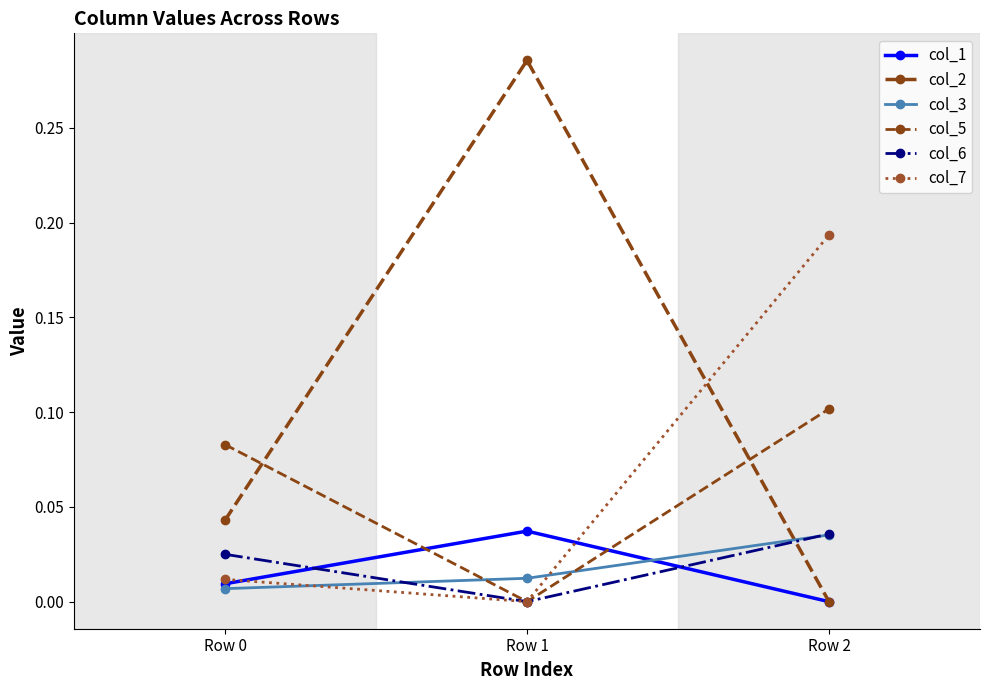

How many categories are shown in the chart?

3